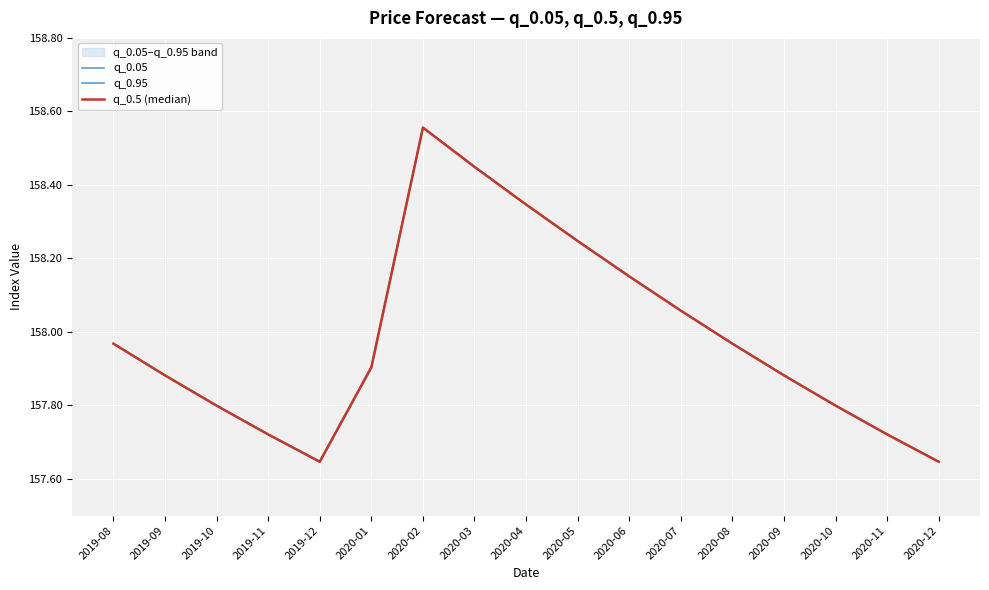

Is it true that q_0.5 (median) equals 50.7 at 2019-10?

False